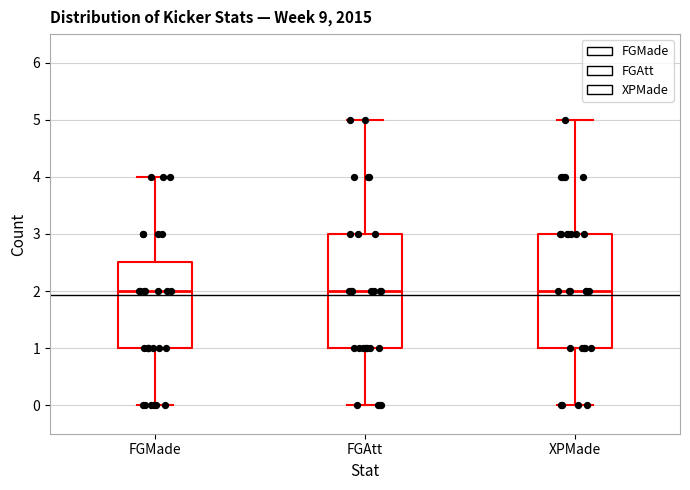

Reading left to right, read every box against the y-axis: the position of its median line, the range the box covers, and the ends of its whiskers. The values are not printed on the chart, so give them approximately, as read against the axis.

FGMade: median 2.0, box 1.0 to 2.5, whiskers 0.0 to 4.0
FGAtt: median 2.0, box 1.0 to 3.0, whiskers 0.0 to 5.0
XPMade: median 2.0, box 1.0 to 3.0, whiskers 0.0 to 5.0